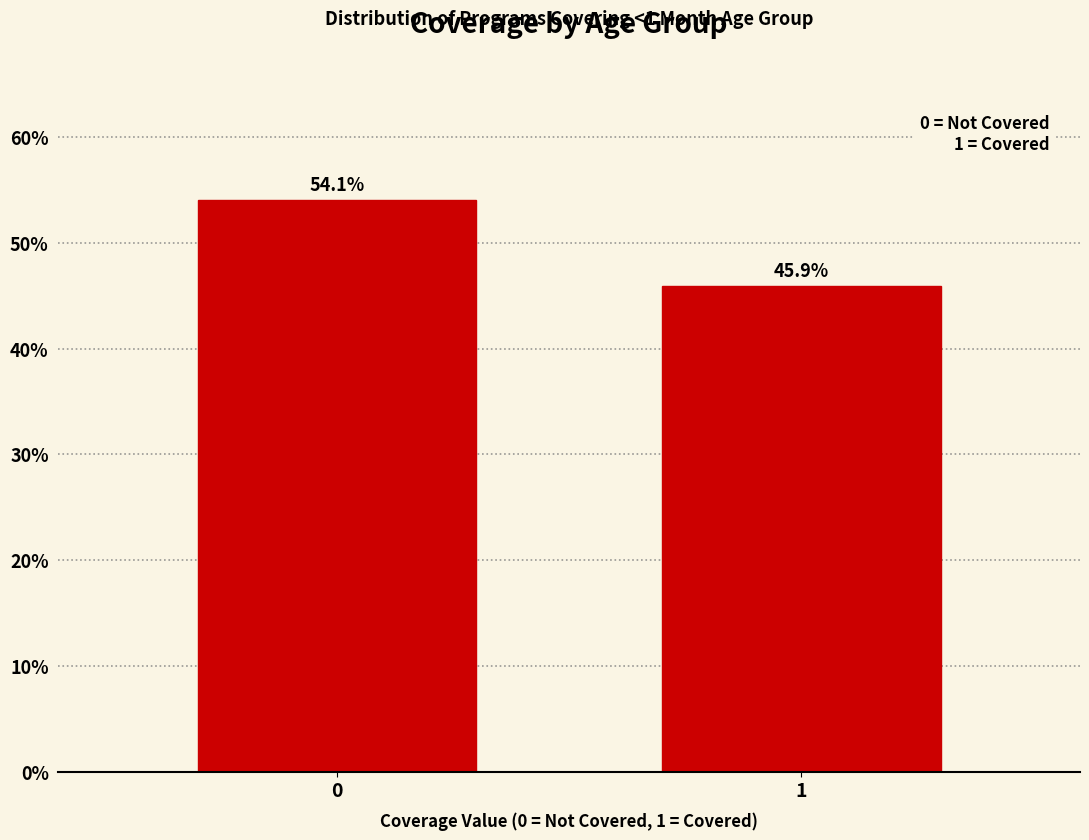

Reading left to right, extract all data points from this chart.

54.1	45.9